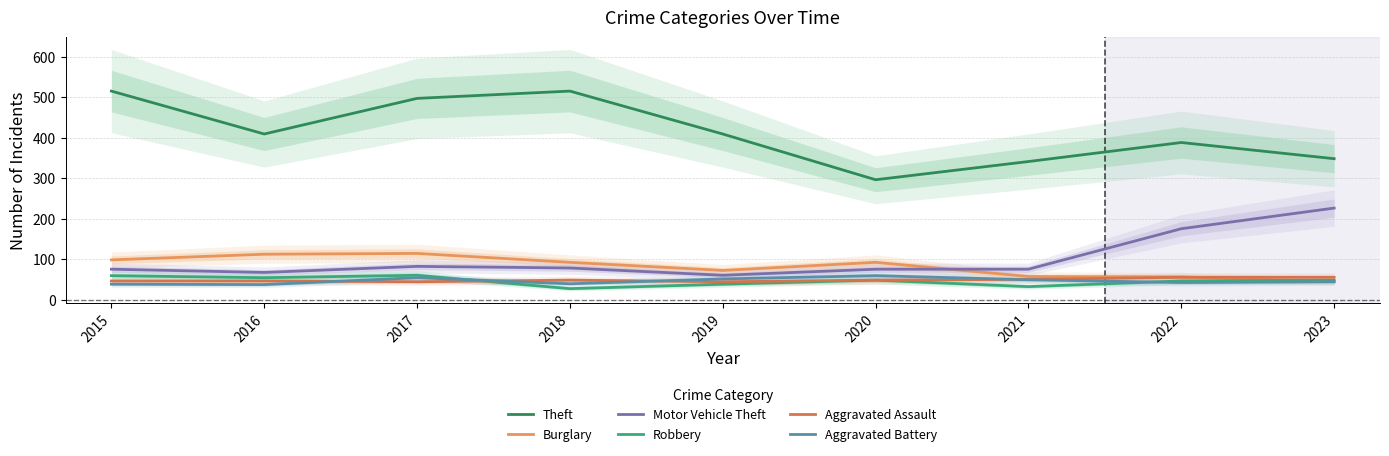

Which series has the widest spread of values?

Theft